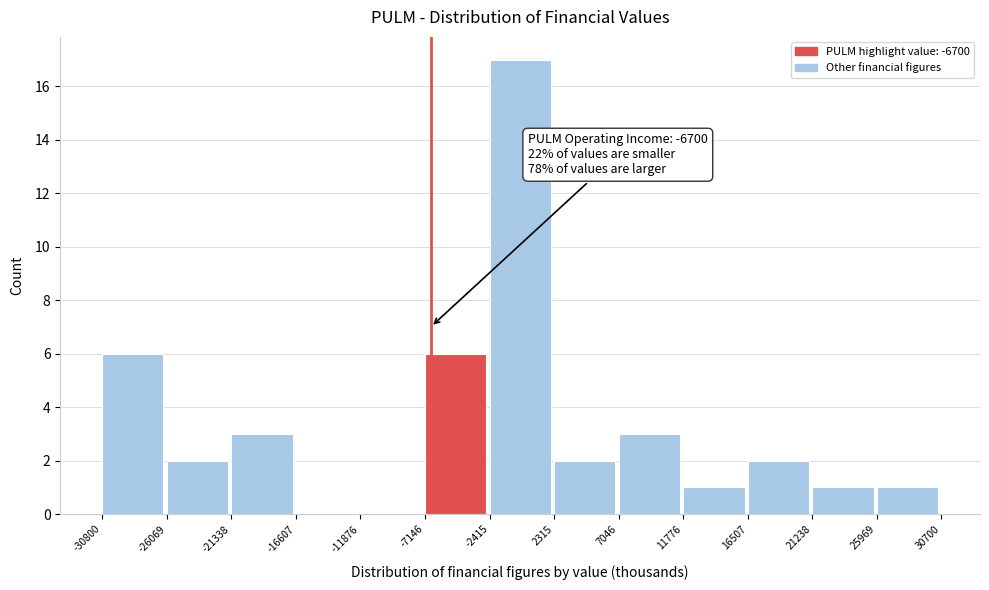

Which range on the x-axis has the tallest bar?

-2415 to 2315